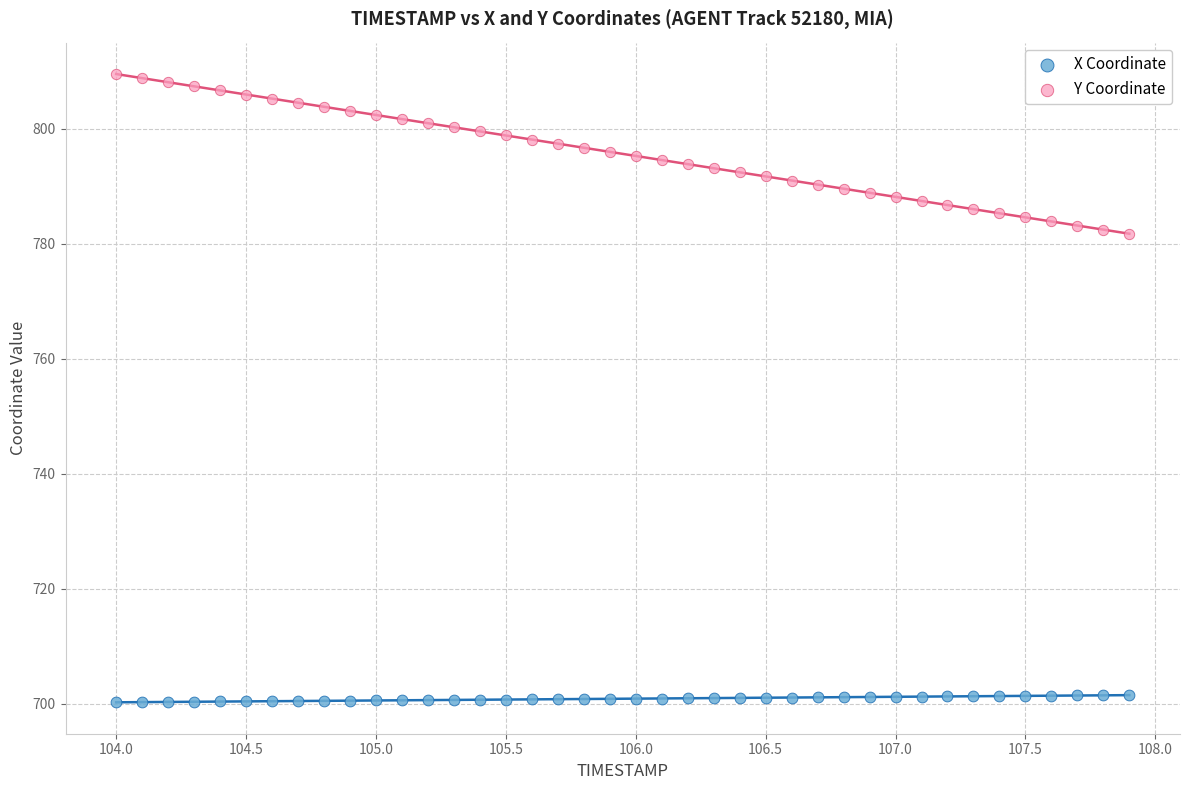

What are all the series names shown in the legend?

X Coordinate, Y Coordinate